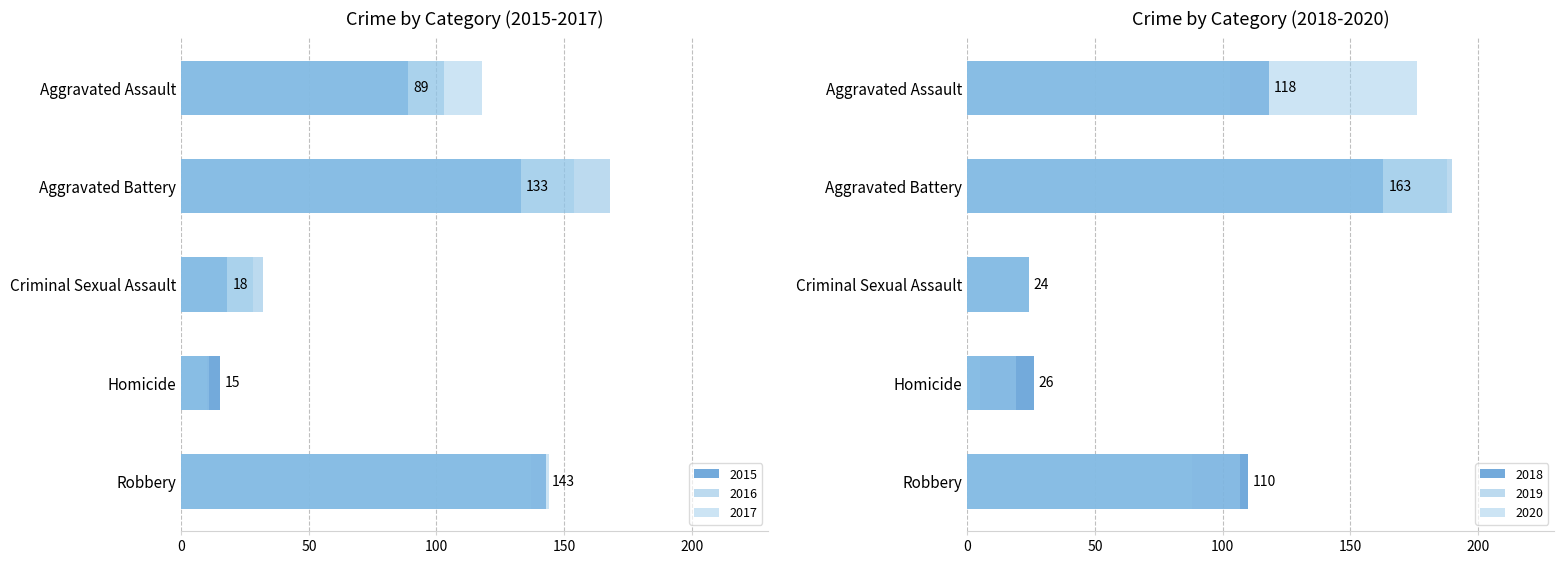

What are all the series names shown in the legend?

2015, 2016, 2017, 2018, 2019, 2020